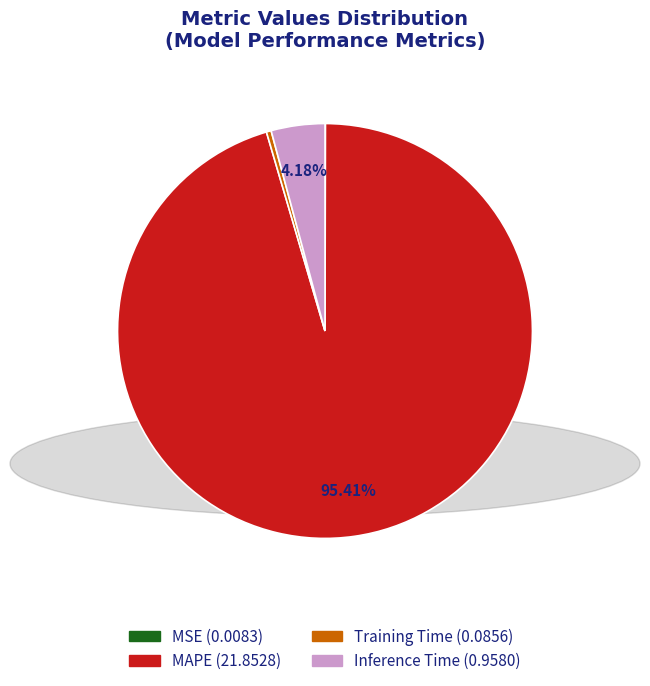

Combined, do Training Time and MAPE account for over 50%?

Yes